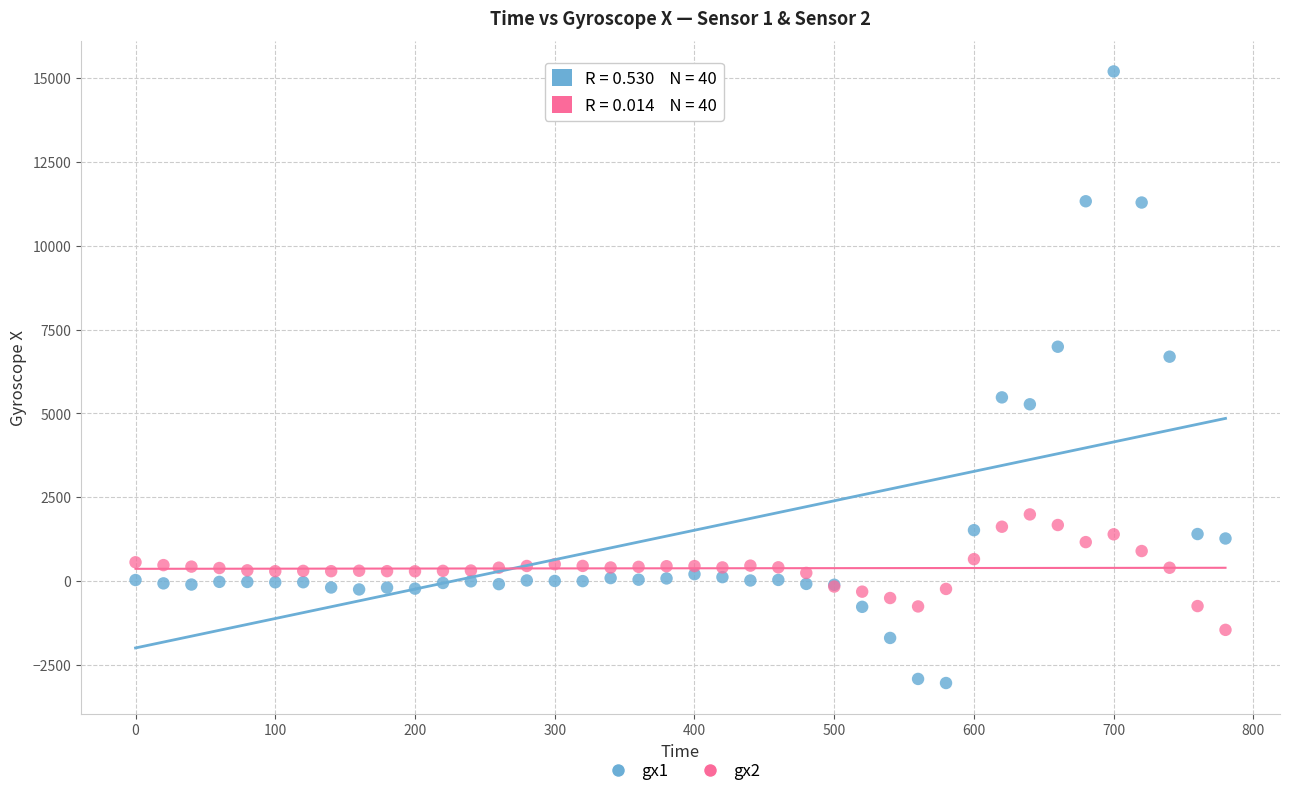

Which series has the widest spread of Y values?

gx1